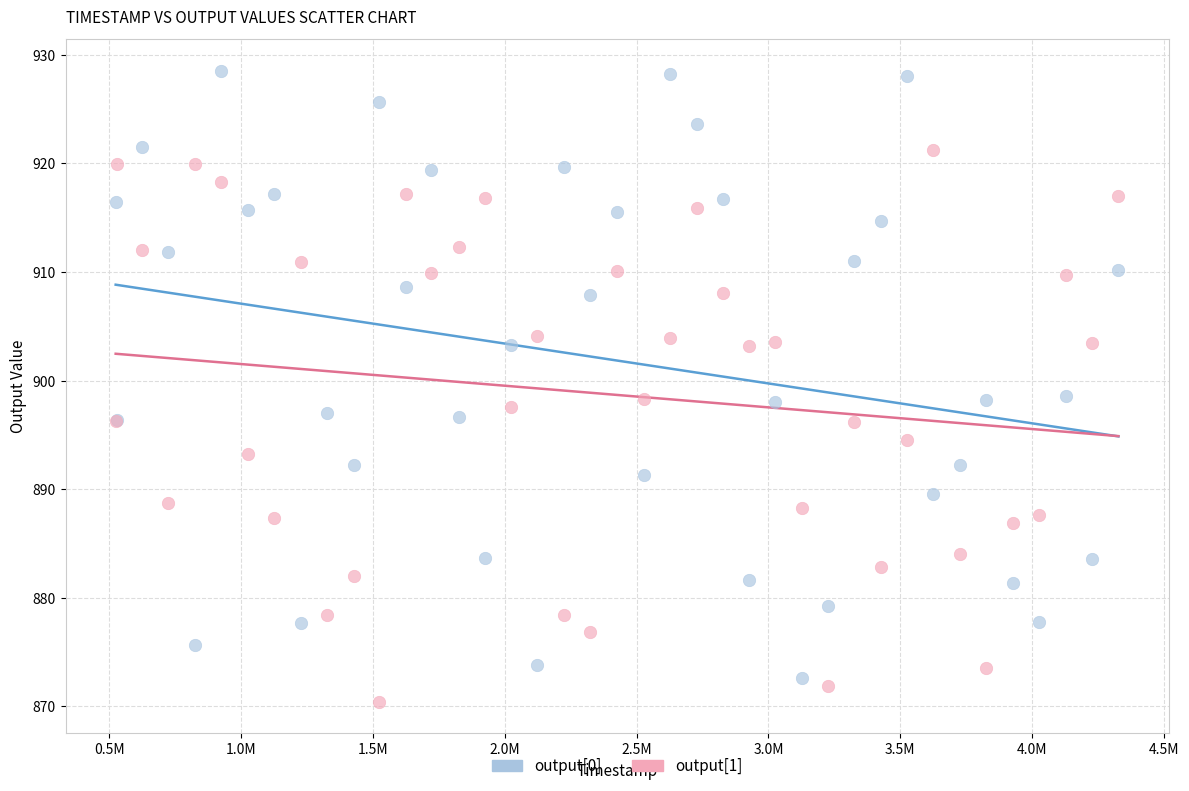

Which series contains the highest Y value?

output[0]